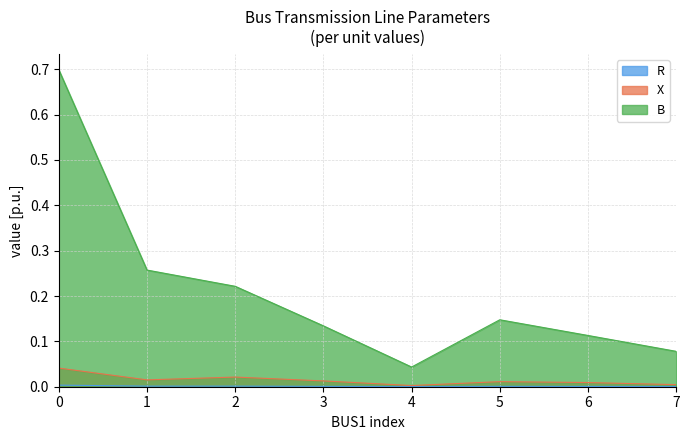

True or false: X has a value of 0.0 at 0.

True